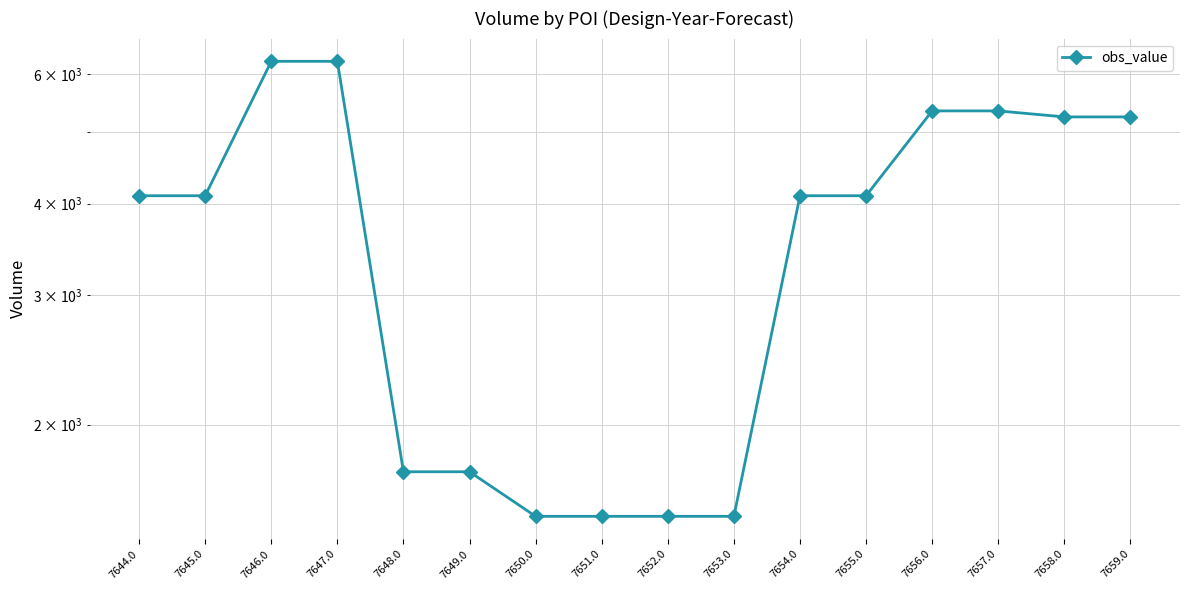

How many lines are shown in the chart?

1